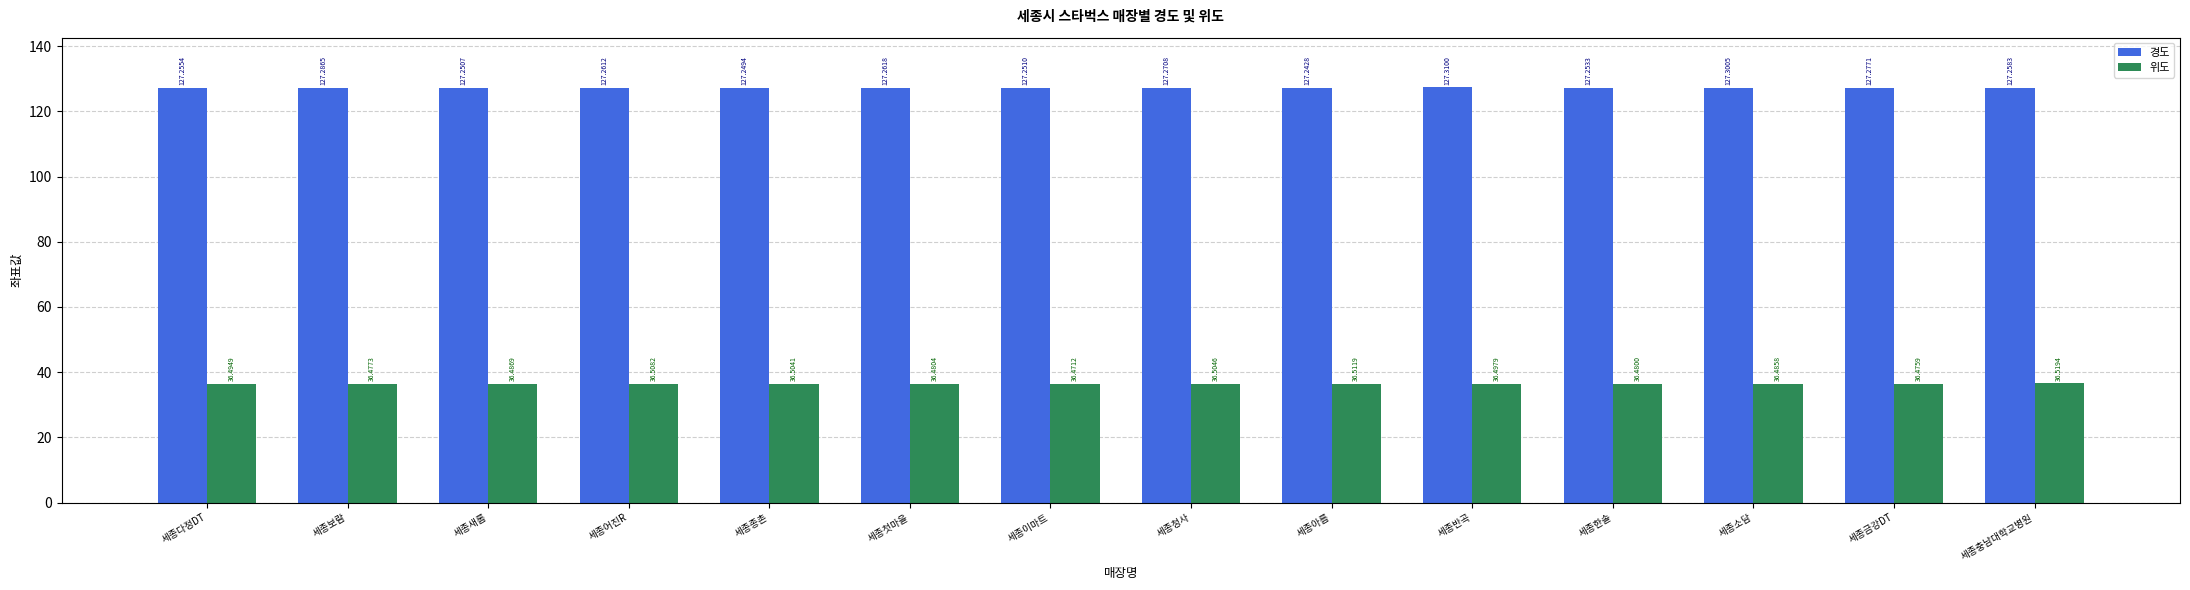

Which series has the widest spread of values?

경도